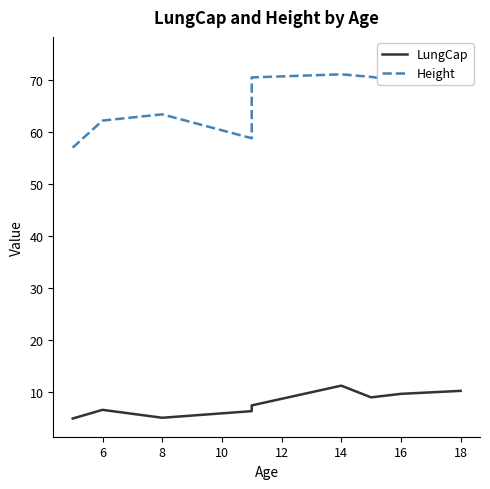

What is the approximate value of Height at 14?

71.0